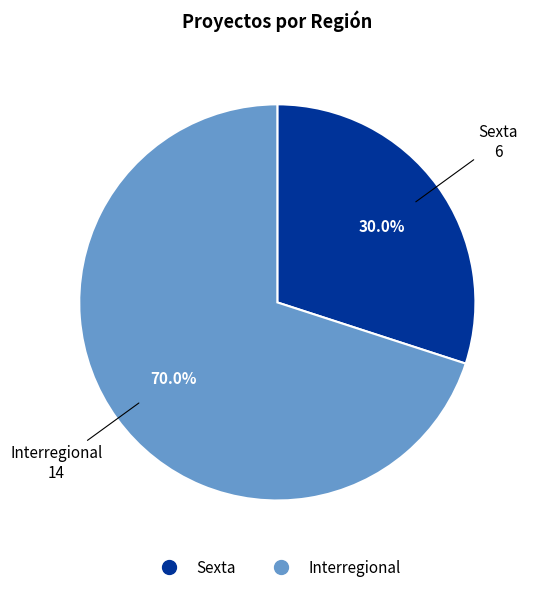

What is the smallest slice in the pie chart?

Sexta